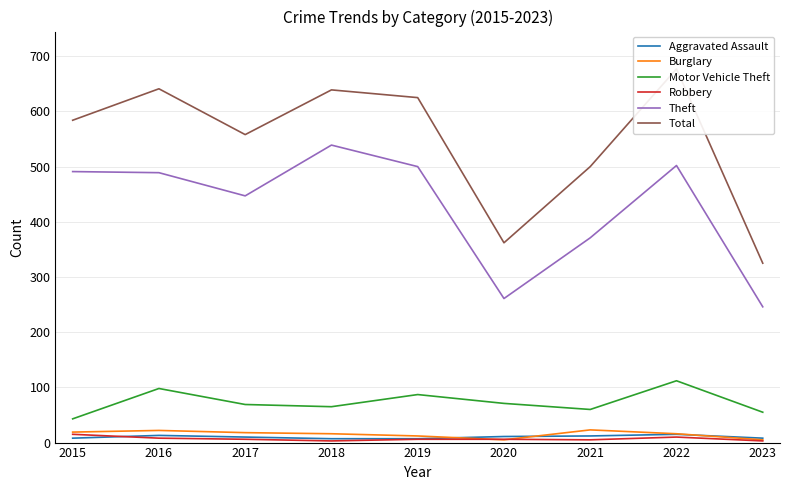

What are all the series names shown in the legend?

Aggravated Assault, Burglary, Motor Vehicle Theft, Robbery, Theft, Total